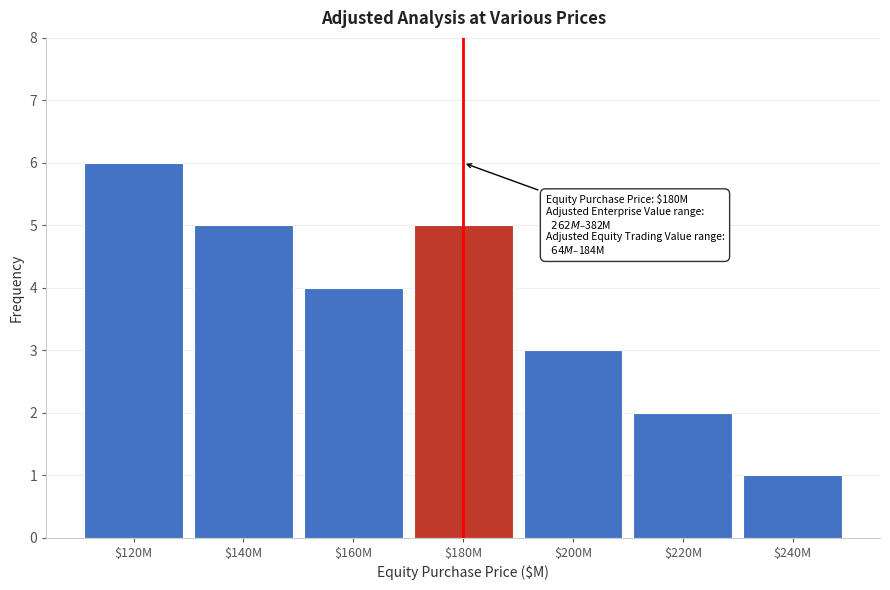

Reading left to right, transcribe all the data shown in this chart.

6	5	4	5	3	2	1